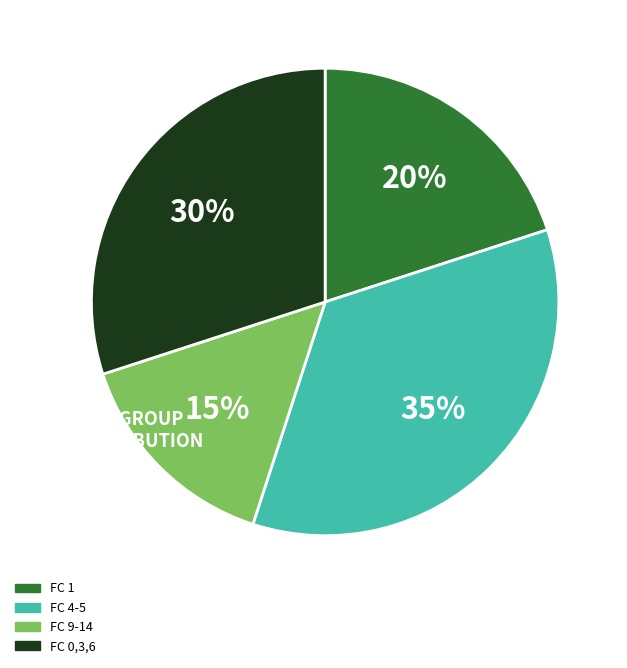

Which category has the biggest portion of the pie?

FC 4-5